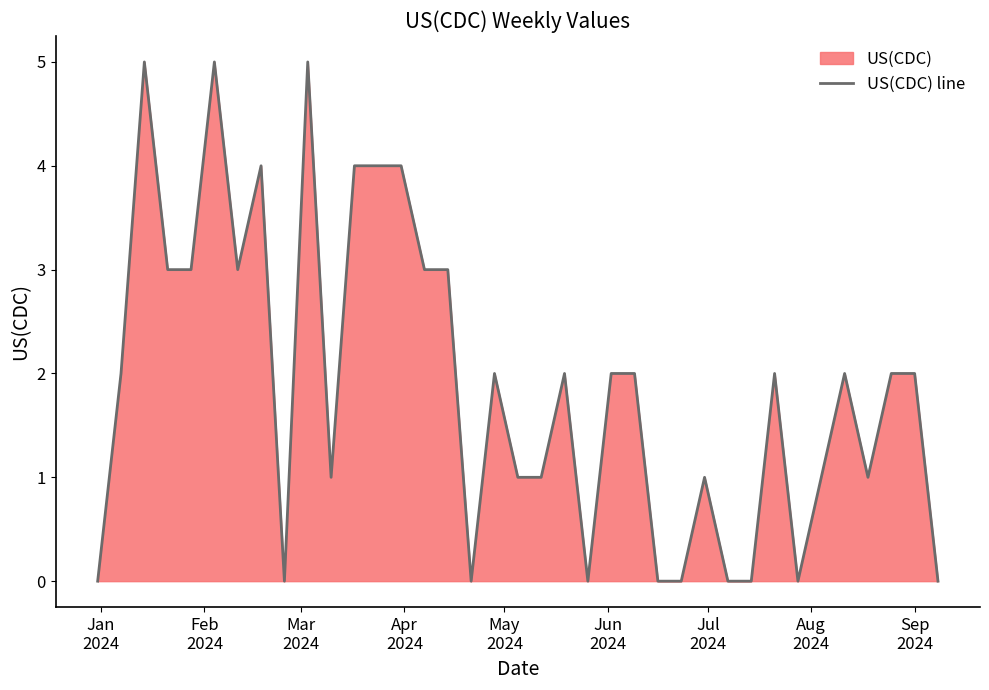

What is the value of the 35th point from the left?

2